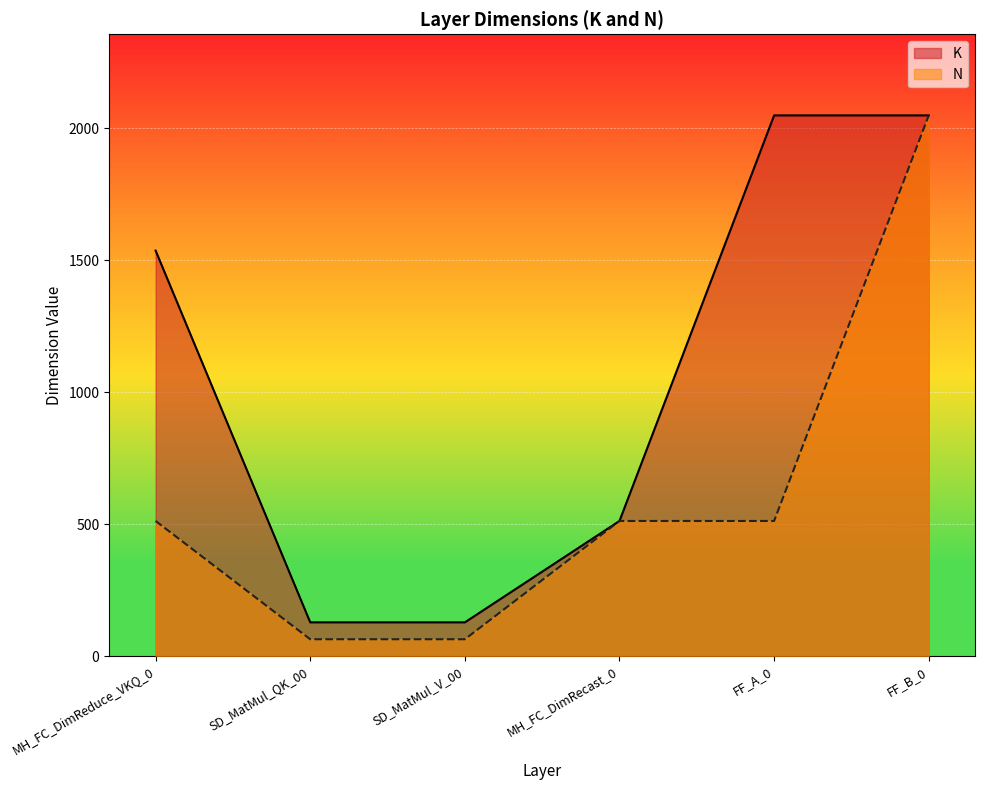

How many series are shown in this chart?

2